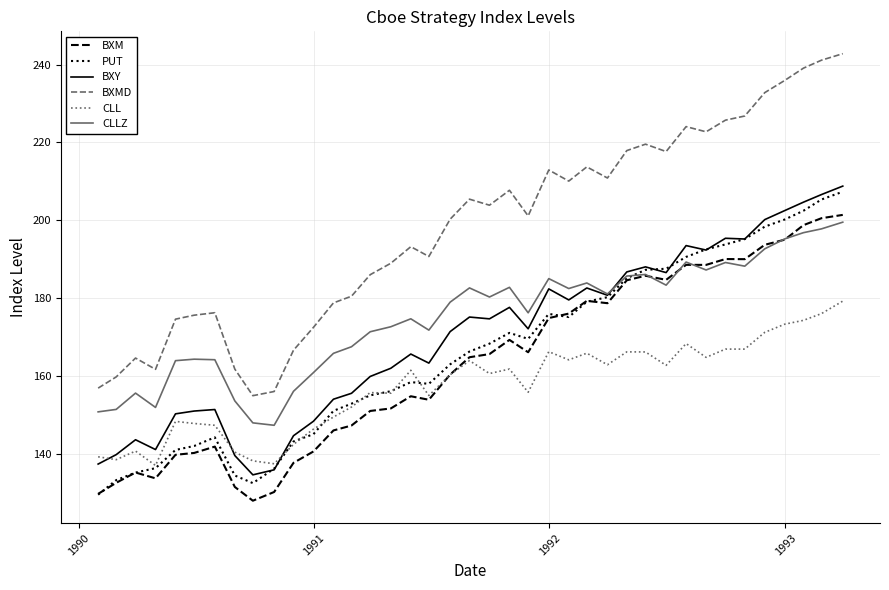

Which series has the largest total across all categories?

BXMD